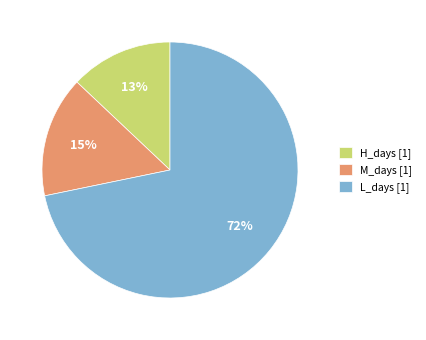

Between M_days [1] and H_days [1], which is larger?

M_days [1]